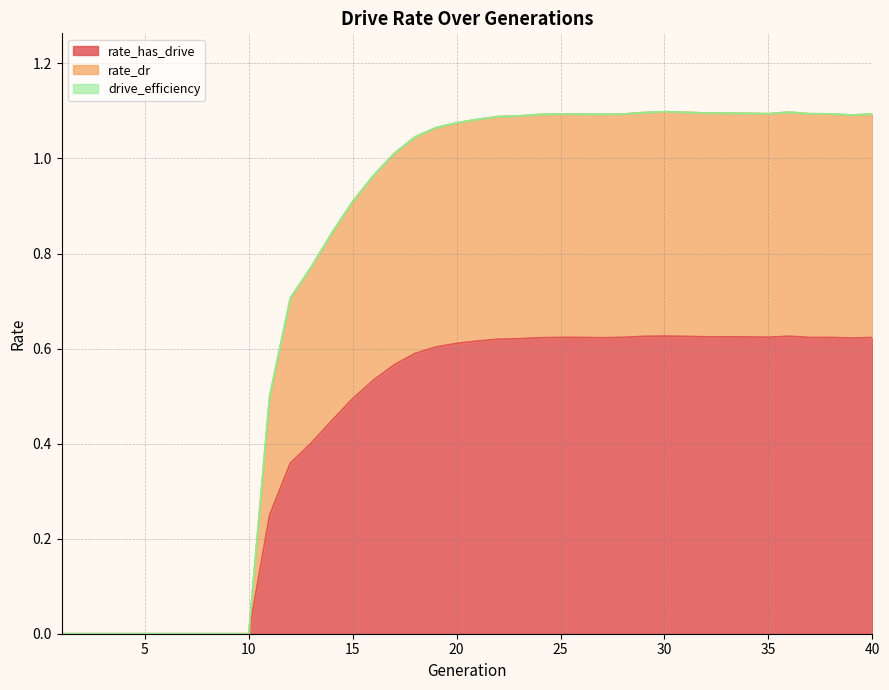

Does the chart have visible grid lines?

Yes